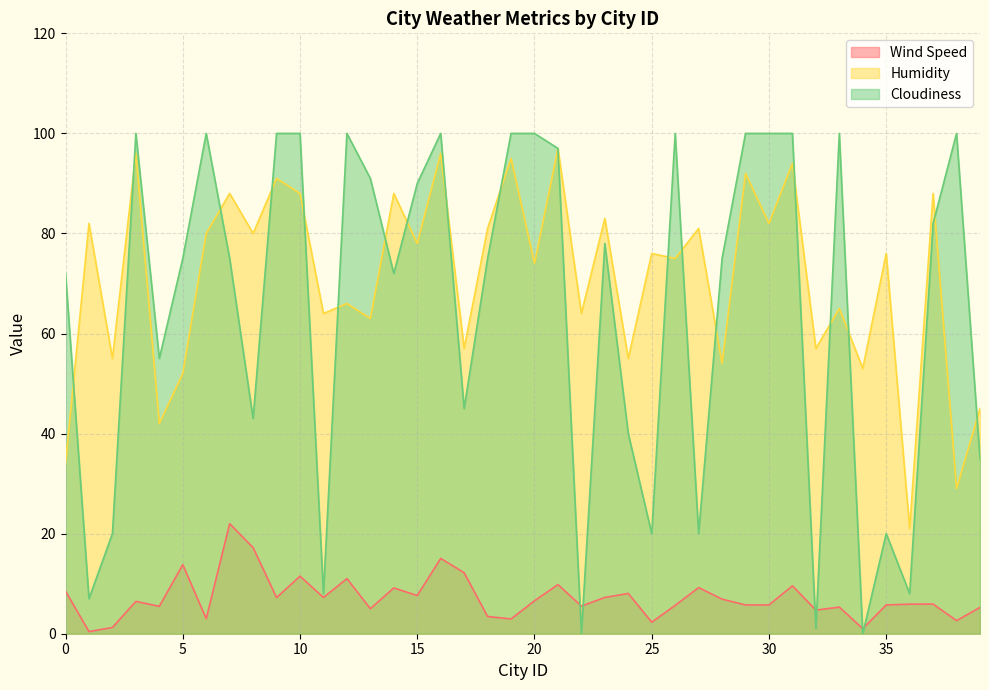

Reading left to right, extract all data points from this chart.

Wind Speed: 8.5	0.4	1.2	6.5	5.5	13.8	3.0	22.0	17.2	7.2	11.5	7.2	11.0	5.0	9.2	7.6	15.1	12.2	3.4	3.0	6.6	9.8	5.5	7.2	8.1	2.3	5.7	9.2	6.9	5.8	5.8	9.6	4.7	5.3	1.0	5.8	5.9	5.9	2.6	5.3
Humidity: 34.0	82.0	55.0	96.0	42.0	52.0	80.0	88.0	80.0	91.0	88.0	64.0	66.0	63.0	88.0	78.0	96.0	57.0	81.0	95.0	74.0	97.0	64.0	83.0	55.0	76.0	75.0	81.0	54.0	92.0	82.0	94.0	57.0	65.0	53.0	76.0	21.0	88.0	29.0	45.0
Cloudiness: 72.0	7.0	20.0	100.0	55.0	75.0	100.0	75.0	43.0	100.0	100.0	8.0	100.0	91.0	72.0	90.0	100.0	45.0	75.0	100.0	100.0	97.0	0.0	78.0	40.0	20.0	100.0	20.0	75.0	100.0	100.0	100.0	1.0	100.0	0.0	20.0	8.0	82.0	100.0	35.0